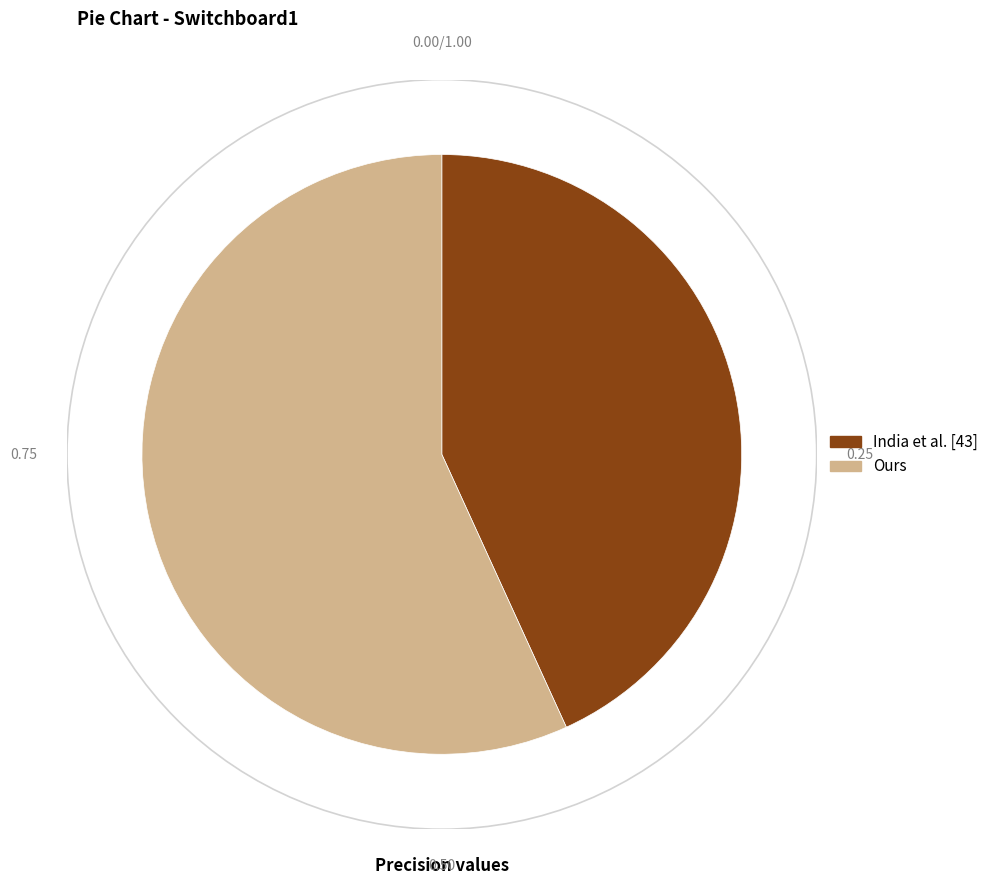

Which category has the biggest portion of the pie?

Ours